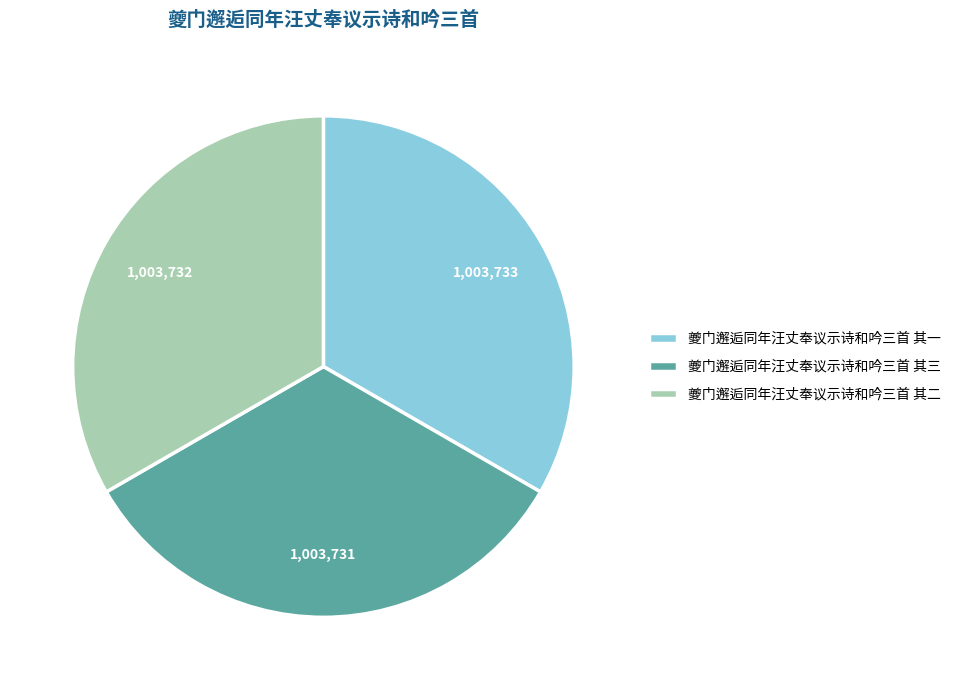

How many slices are in this pie chart?

3